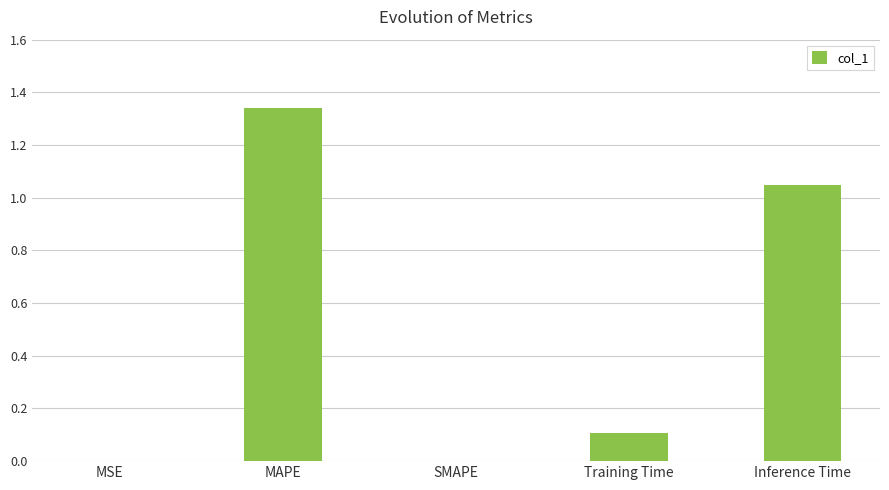

True or false: the data shows -0.5 at SMAPE.

False